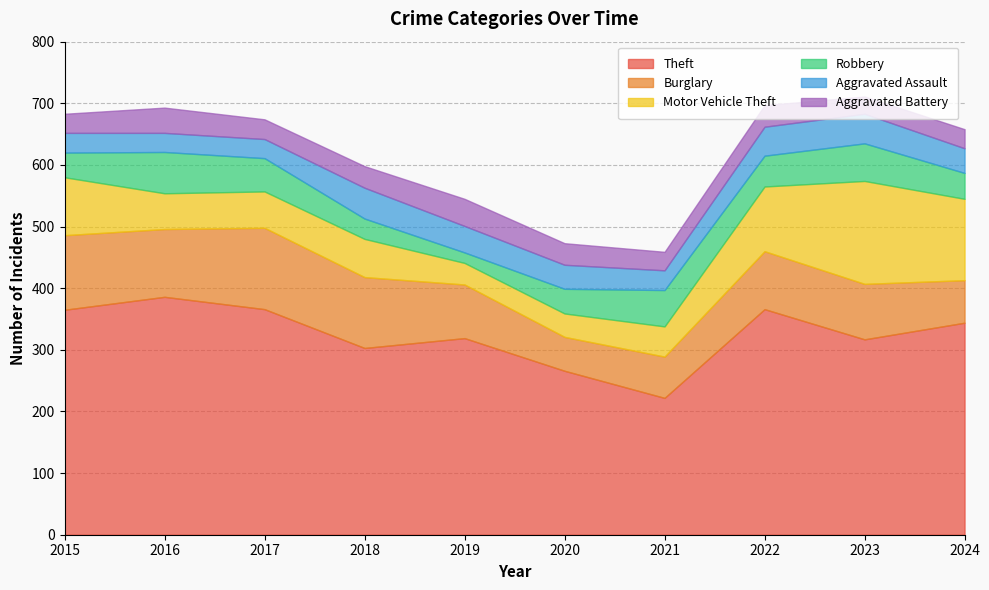

Which label corresponds to the smallest value in the chart?

2019